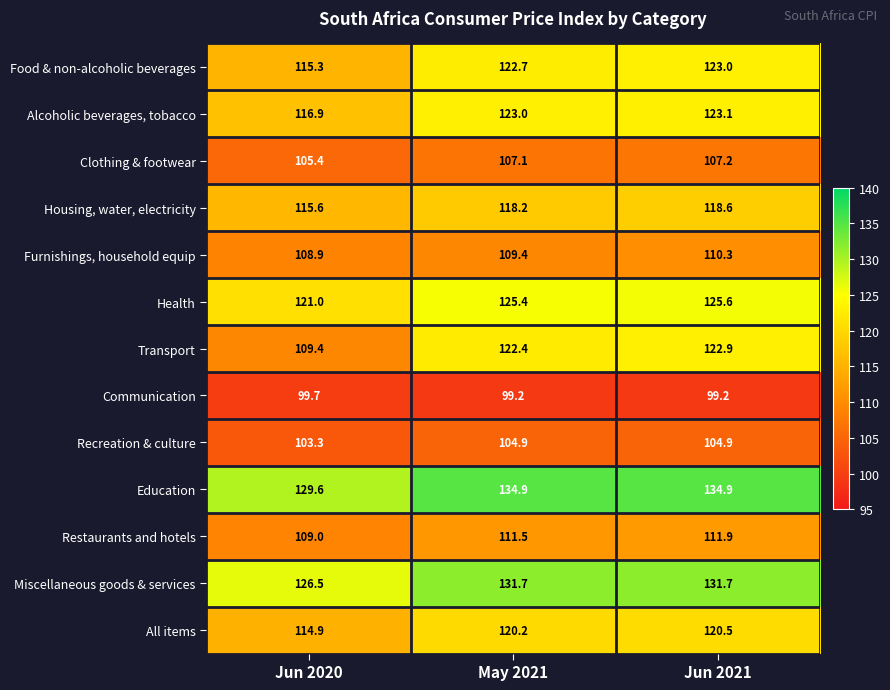

What is the average value of the Housing, water, electricity series?

117.5